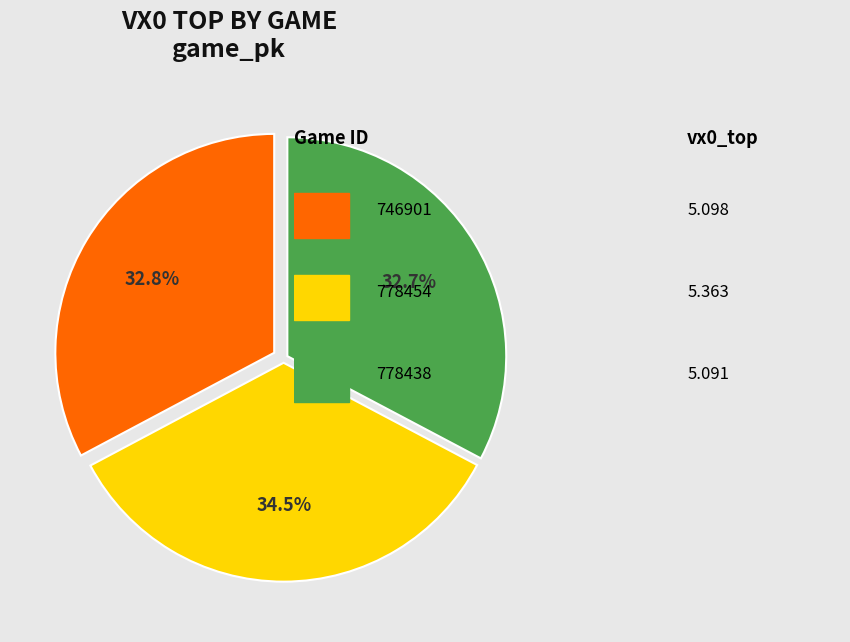

Does any single category account for the majority?

No